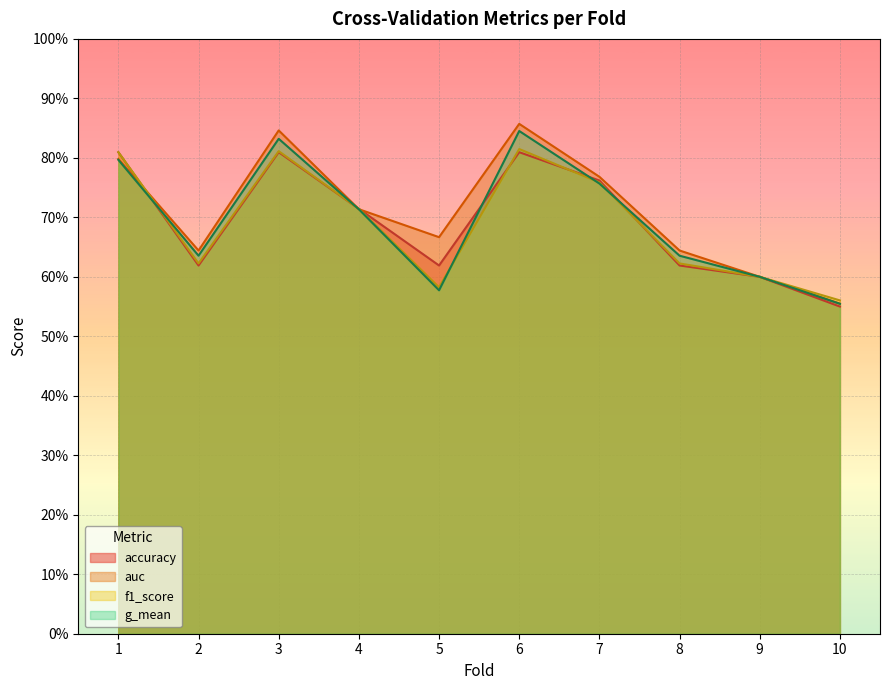

True or false: auc has a value of 0.8 at 3.

True